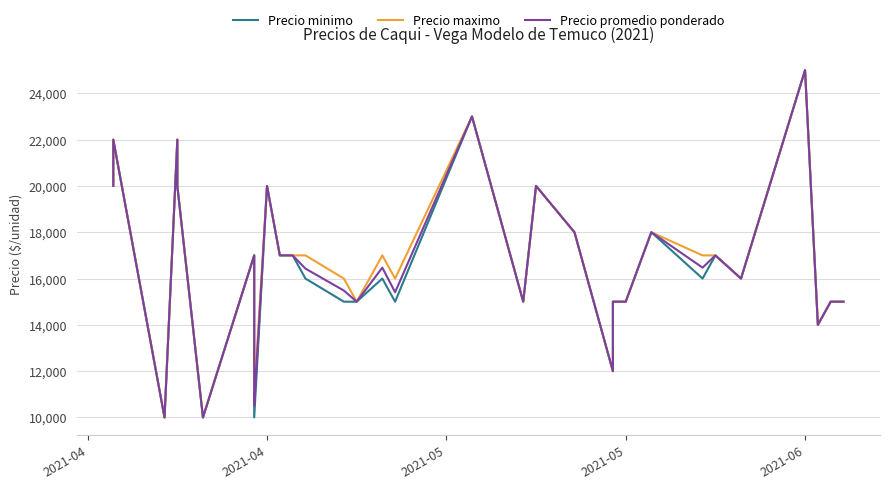

Is this an area chart (filled region under the line)?

No